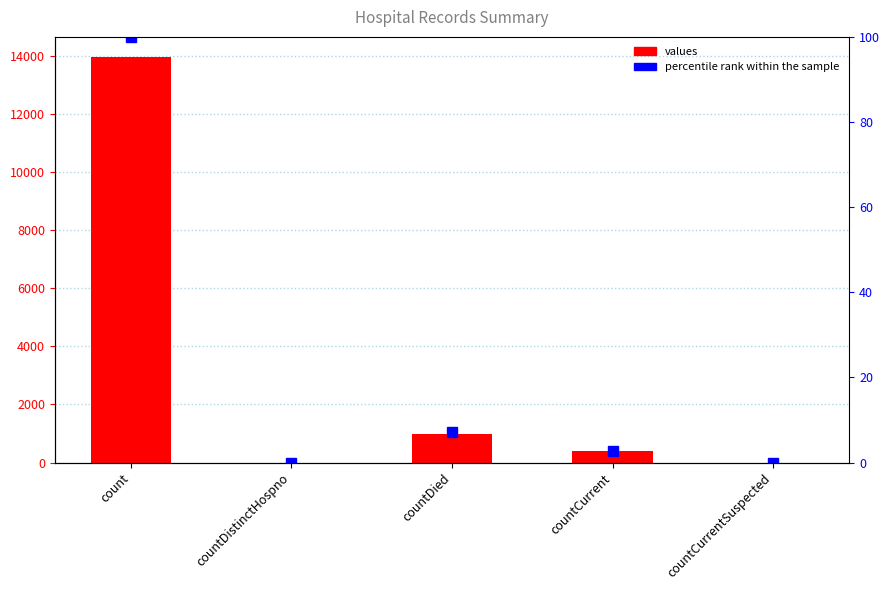

Are the bars grouped side by side (vs. stacked)?

Yes